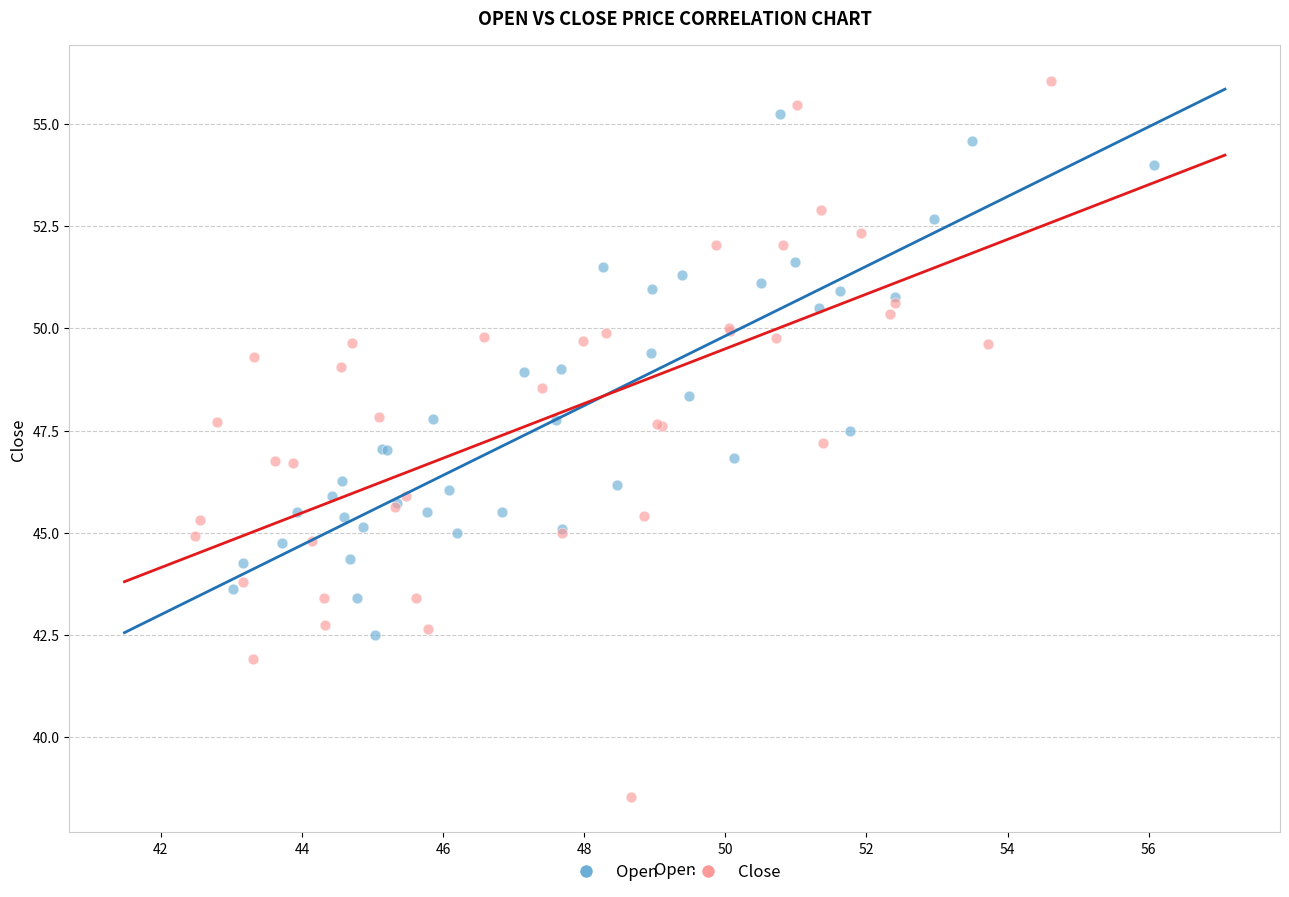

Which series has the widest spread of Y values?

Close